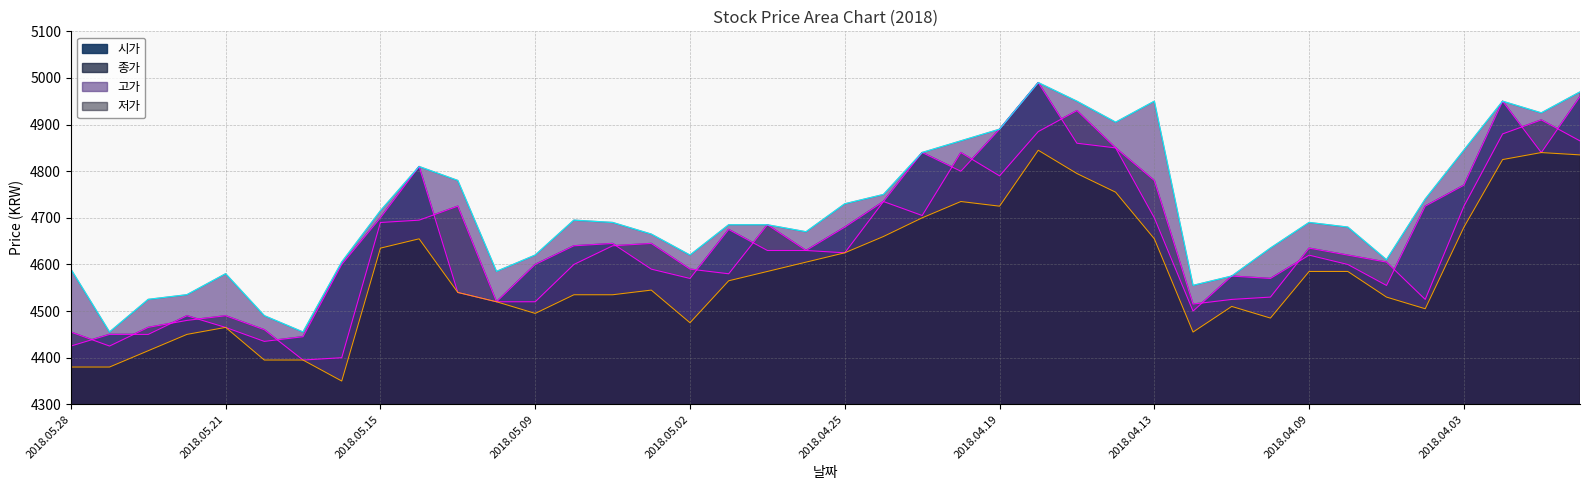

Reading right to left, extract all data points from this chart.

시가: 2018.03.29=4960	2018.03.30=4840	2018.04.02=4950	2018.04.03=4770	2018.04.04=4725	2018.04.05=4555	2018.04.06=4600	2018.04.09=4620	2018.04.10=4570	2018.04.11=4575	2018.04.12=4500	2018.04.13=4700	2018.04.16=4850	2018.04.17=4860	2018.04.18=4990	2018.04.19=4890	2018.04.20=4800	2018.04.23=4840	2018.04.24=4735	2018.04.25=4680	2018.04.26=4630	2018.04.27=4630	2018.04.30=4675	2018.05.02=4570	2018.05.03=4590	2018.05.04=4645	2018.05.08=4640	2018.05.09=4600	2018.05.10=4520	2018.05.11=4540	2018.05.14=4810	2018.05.15=4700	2018.05.16=4600	2018.05.17=4445	2018.05.18=4435	2018.05.21=4465	2018.05.23=4490	2018.05.24=4450	2018.05.25=4450	2018.05.28=4425
종가: 2018.03.29=4865	2018.03.30=4910	2018.04.02=4880	2018.04.03=4725	2018.04.04=4525	2018.04.05=4605	2018.04.06=4620	2018.04.09=4635	2018.04.10=4530	2018.04.11=4525	2018.04.12=4515	2018.04.13=4780	2018.04.16=4850	2018.04.17=4930	2018.04.18=4885	2018.04.19=4790	2018.04.20=4840	2018.04.23=4705	2018.04.24=4735	2018.04.25=4625	2018.04.26=4630	2018.04.27=4685	2018.04.30=4580	2018.05.02=4590	2018.05.03=4645	2018.05.04=4640	2018.05.08=4600	2018.05.09=4520	2018.05.10=4520	2018.05.11=4725	2018.05.14=4695	2018.05.15=4690	2018.05.16=4400	2018.05.17=4395	2018.05.18=4460	2018.05.21=4490	2018.05.23=4480	2018.05.24=4465	2018.05.25=4425	2018.05.28=4455
고가: 2018.03.29=4970	2018.03.30=4925	2018.04.02=4950	2018.04.03=4845	2018.04.04=4740	2018.04.05=4610	2018.04.06=4680	2018.04.09=4690	2018.04.10=4635	2018.04.11=4575	2018.04.12=4555	2018.04.13=4950	2018.04.16=4905	2018.04.17=4950	2018.04.18=4990	2018.04.19=4890	2018.04.20=4865	2018.04.23=4840	2018.04.24=4750	2018.04.25=4730	2018.04.26=4670	2018.04.27=4685	2018.04.30=4685	2018.05.02=4620	2018.05.03=4665	2018.05.04=4690	2018.05.08=4695	2018.05.09=4620	2018.05.10=4585	2018.05.11=4780	2018.05.14=4810	2018.05.15=4715	2018.05.16=4605	2018.05.17=4455	2018.05.18=4490	2018.05.21=4580	2018.05.23=4535	2018.05.24=4525	2018.05.25=4455	2018.05.28=4590
저가: 2018.03.29=4835	2018.03.30=4840	2018.04.02=4825	2018.04.03=4680	2018.04.04=4505	2018.04.05=4530	2018.04.06=4585	2018.04.09=4585	2018.04.10=4485	2018.04.11=4510	2018.04.12=4455	2018.04.13=4655	2018.04.16=4755	2018.04.17=4795	2018.04.18=4845	2018.04.19=4725	2018.04.20=4735	2018.04.23=4700	2018.04.24=4660	2018.04.25=4625	2018.04.26=4605	2018.04.27=4585	2018.04.30=4565	2018.05.02=4475	2018.05.03=4545	2018.05.04=4535	2018.05.08=4535	2018.05.09=4495	2018.05.10=4520	2018.05.11=4540	2018.05.14=4655	2018.05.15=4635	2018.05.16=4350	2018.05.17=4395	2018.05.18=4395	2018.05.21=4465	2018.05.23=4450	2018.05.24=4415	2018.05.25=4380	2018.05.28=4380